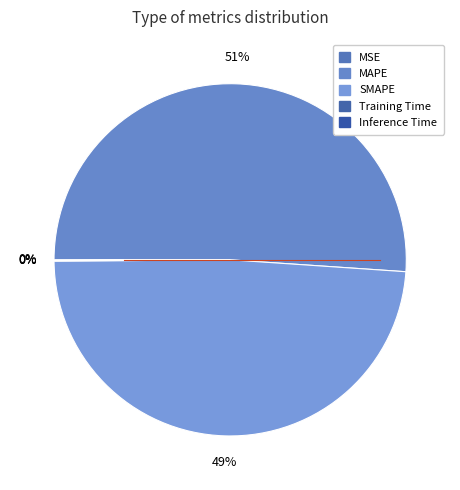

To the nearest percent, what is the difference between the largest and smallest slice percentages?

51%